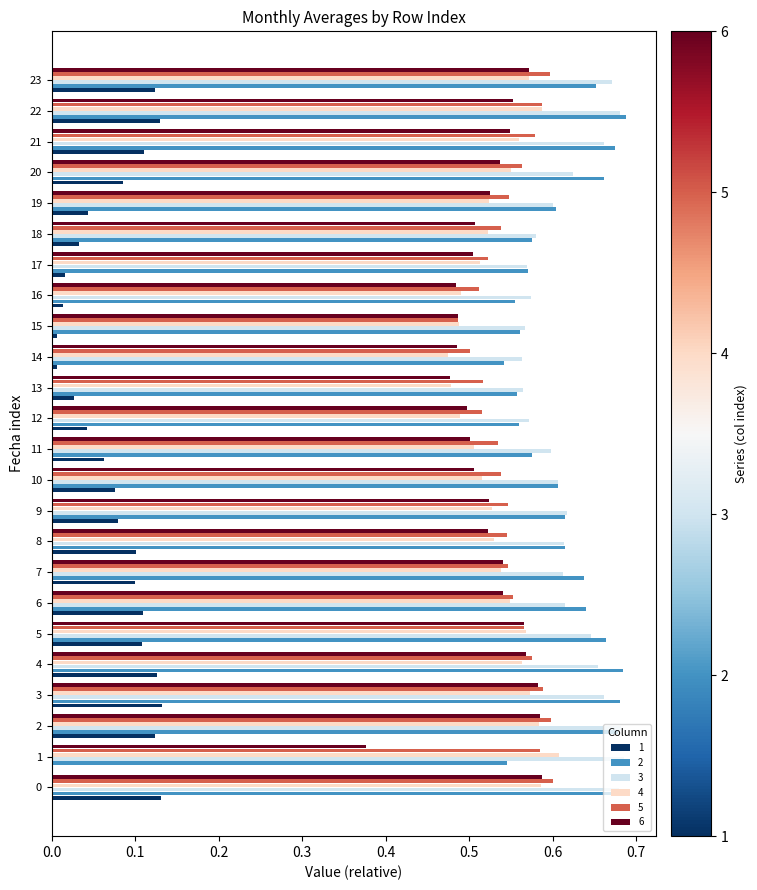

What is the sum of the 5 values at 20 and 10?

1.1